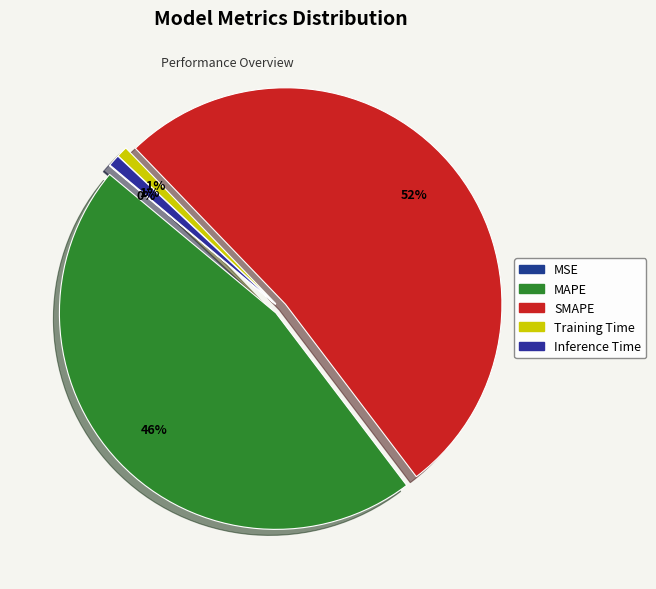

Do Training Time and Inference Time together represent more than half of the pie?

No